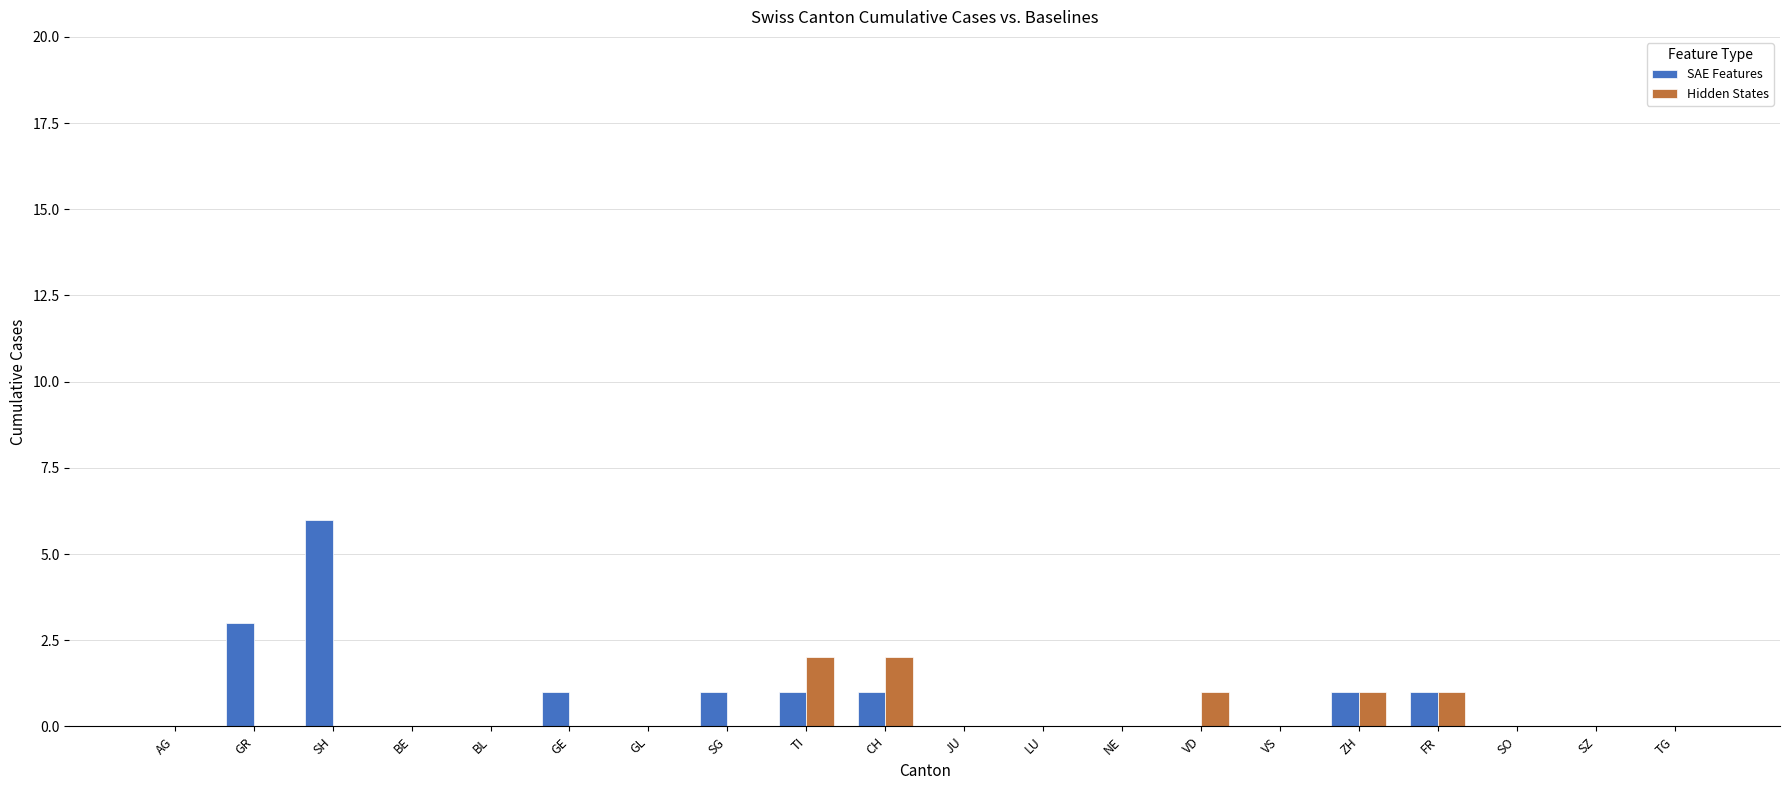

At which category is the sum across all series the highest?

SH